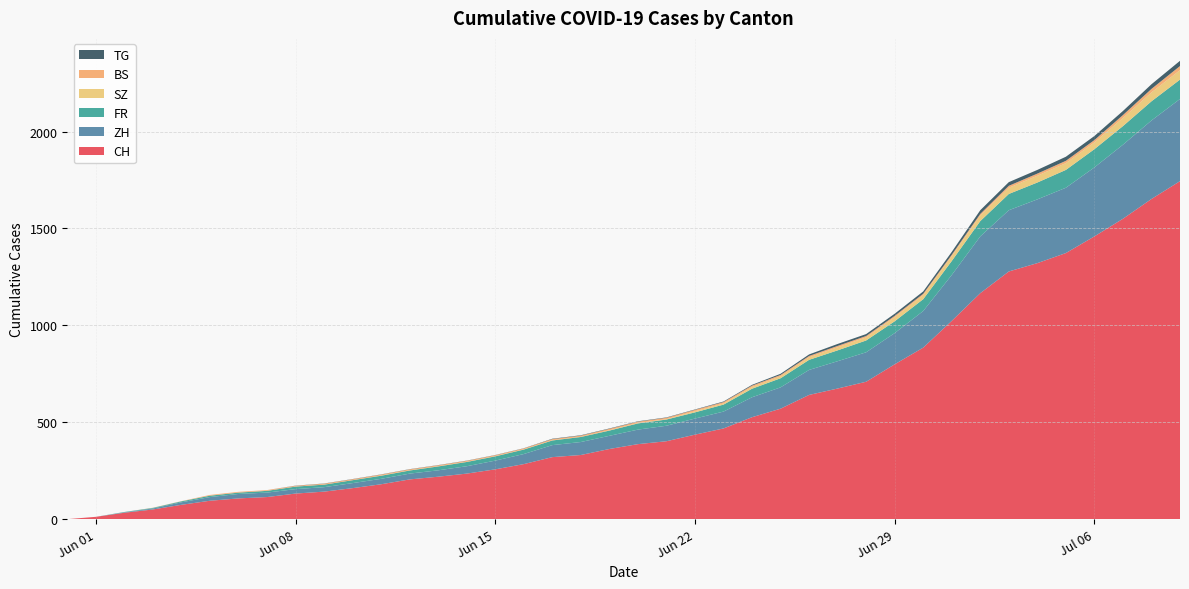

Reading right to left, list all the values displayed in this chart.

CH: 1744	1652	1550	1459	1373	1321	1278	1166	1023	885	799	709	674	641	570	526	468	436	402	387	362	331	320	284	257	235	219	205	180	160	142	132	114	107	95	74	50	33	12	0
ZH: 424	405	382	356	337	329	316	293	237	189	161	152	141	129	110	103	87	83	80	75	68	67	62	52	45	38	33	30	28	26	23	23	23	23	19	13	5	2	0	0
FR: 100	99	96	94	92	87	84	79	72	61	61	61	56	52	47	44	36	32	32	32	27	26	24	23	22	22	20	16	16	15	13	13	9	7	7	5	3	2	0	0
SZ: 49	46	42	35	35	35	32	29	25	21	21	16	16	13	10	9	6	6	2	2	2	1	1	1	1	1	1	1	1	0	0	0	0	0	0	0	0	0	0	0
BS: 21	18	15	12	12	11	10	8	7	7	7	7	7	7	7	7	7	7	7	7	7	6	6	5	5	5	5	5	5	5	5	4	4	4	4	1	1	0	0	0
TG: 27	24	21	21	21	19	19	19	15	12	11	10	10	8	6	4	3	2	2	2	2	2	2	1	1	1	1	1	1	1	1	1	0	0	0	0	0	0	0	0